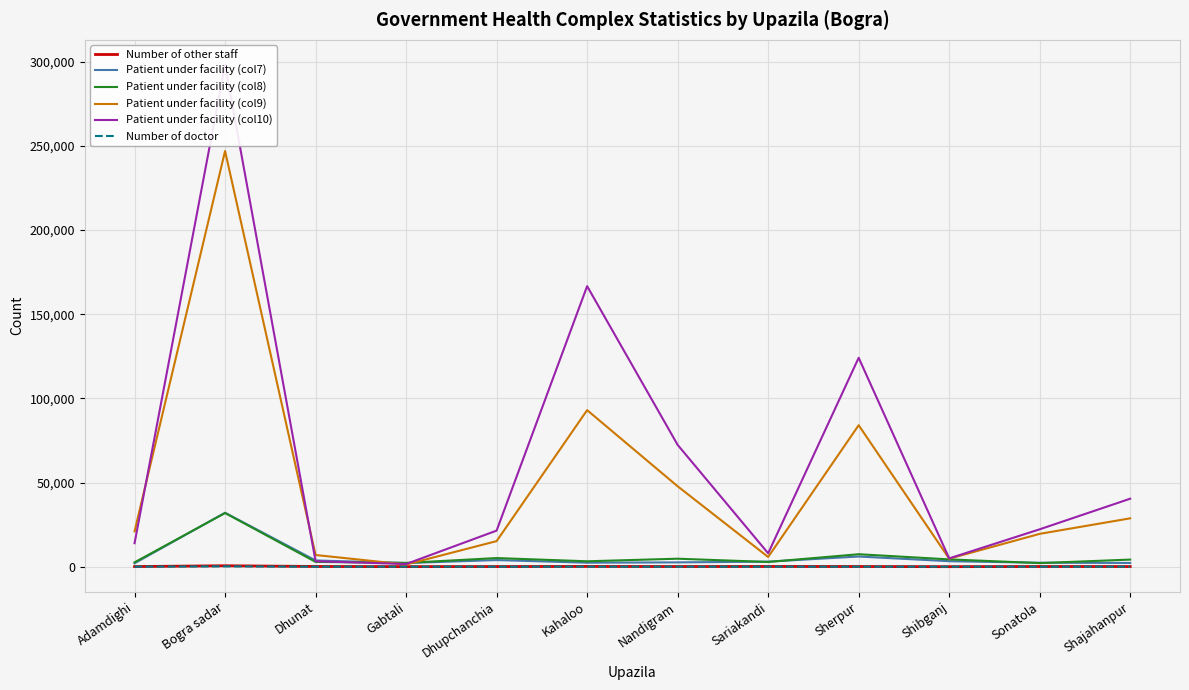

What position from the left is Shibganj?

10